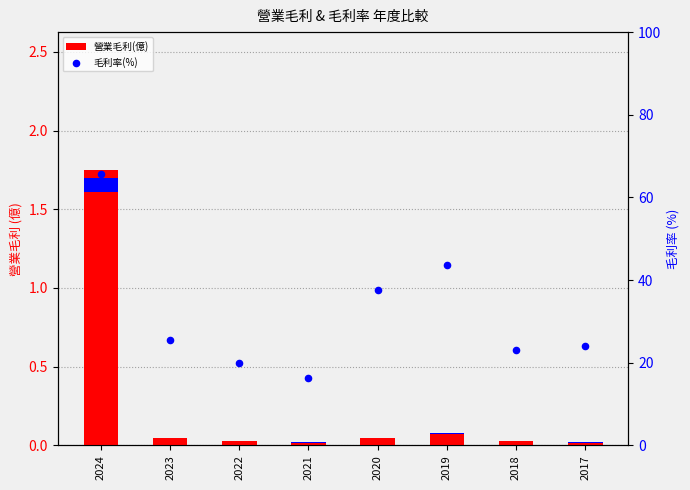

What are all the series names shown in the legend?

營業毛利(億), 毛利率(%)